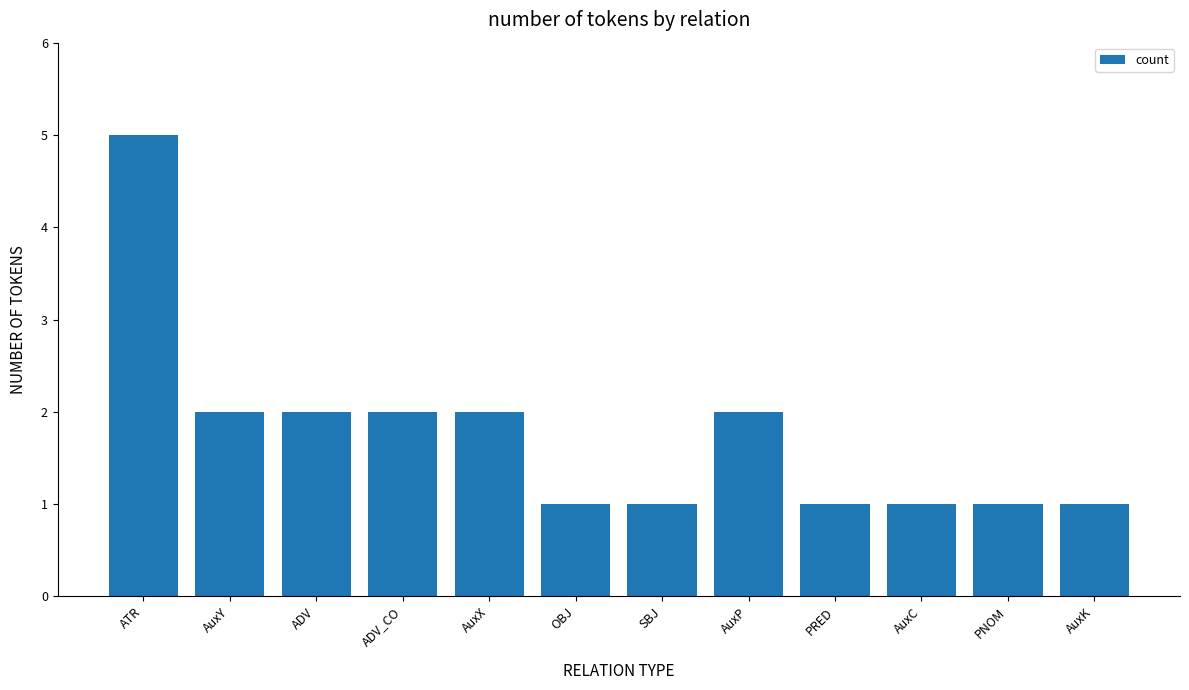

What is the difference between the values at ATR and AuxK?

4